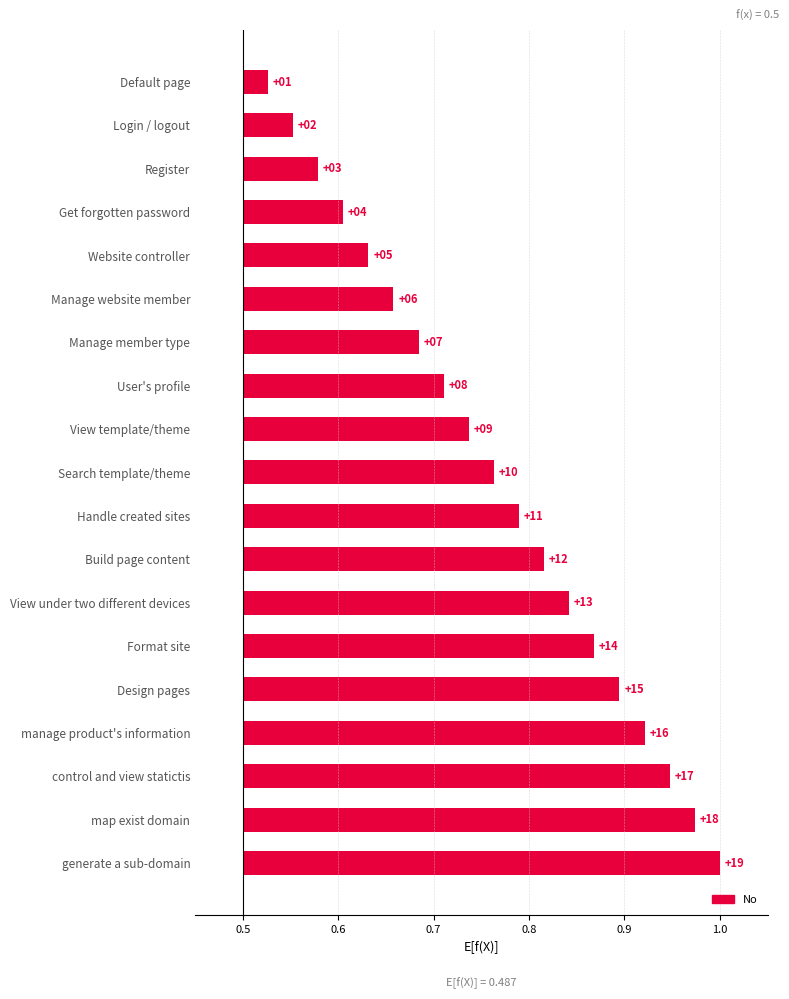

How many bars are there in total?

19